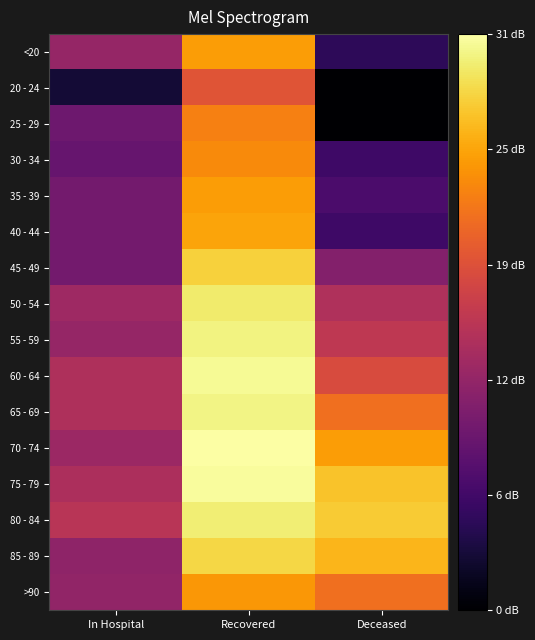

Rank the series at Deceased from highest to lowest value.

80 - 84, 75 - 79, 85 - 89, 70 - 74, 65 - 69, >90, 60 - 64, 55 - 59, 50 - 54, 45 - 49, 35 - 39, 30 - 34, 40 - 44, <20, 20 - 24, 25 - 29